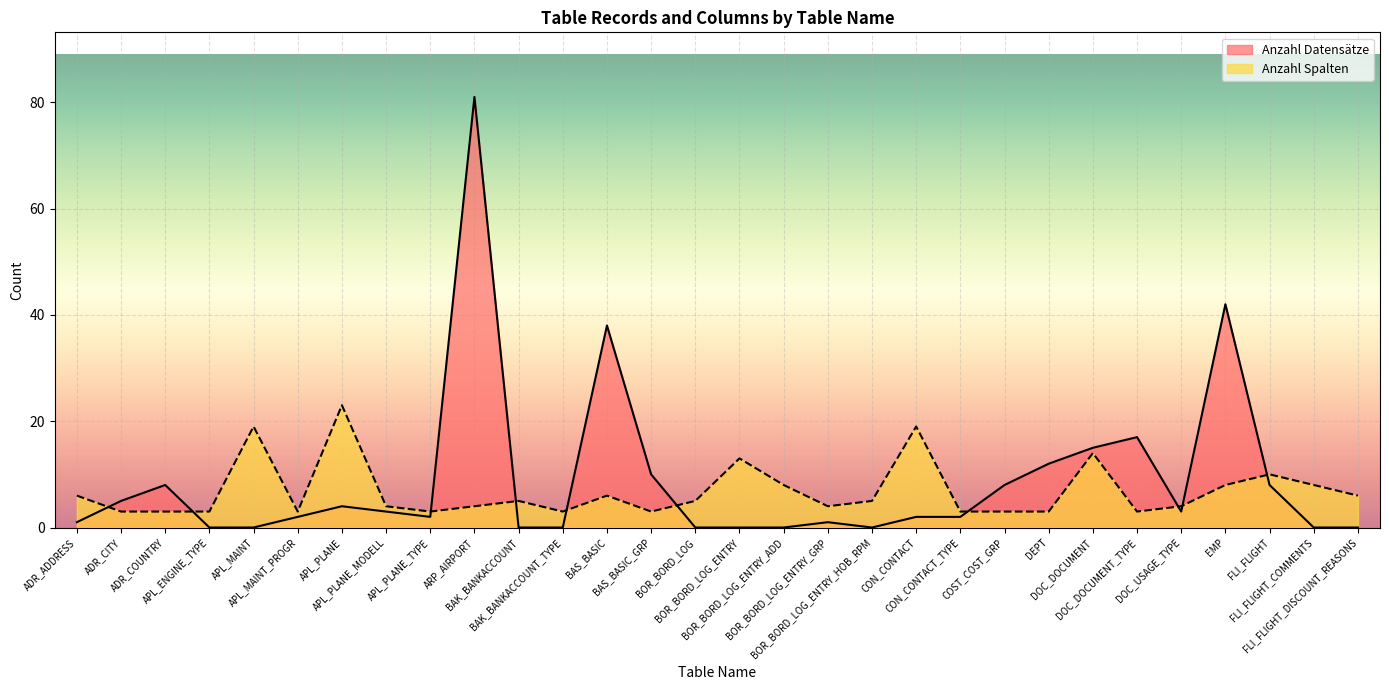

What position from the left is ARP_AIRPORT?

10